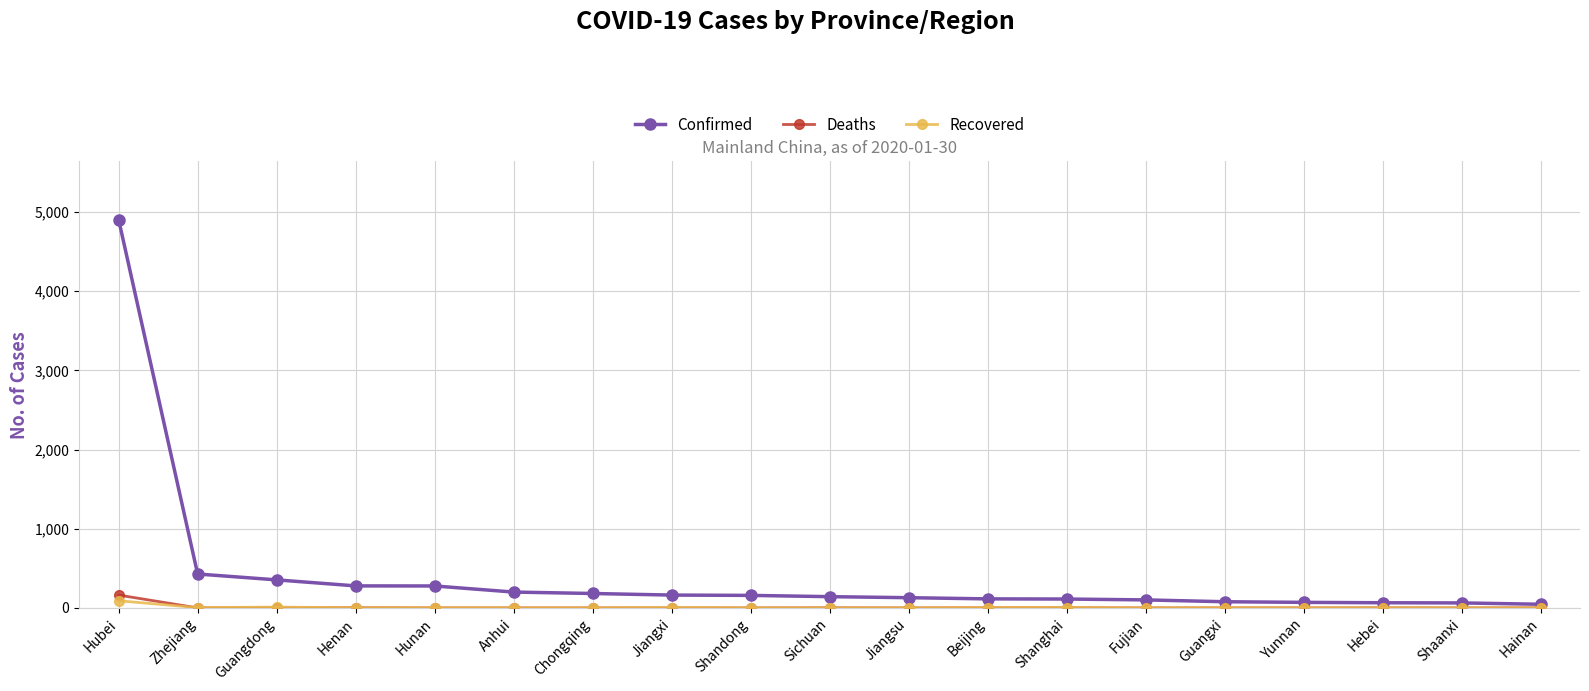

What is the minimum value for Confirmed?

46